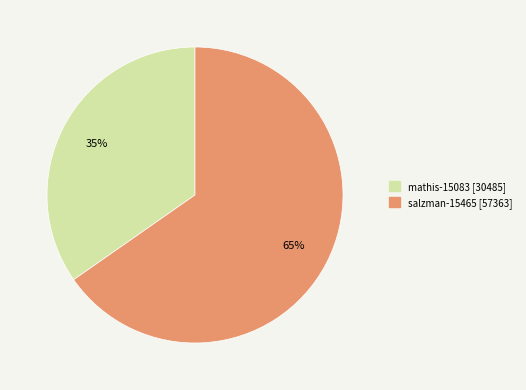

Between salzman-15465 and mathis-15083, which is larger?

salzman-15465